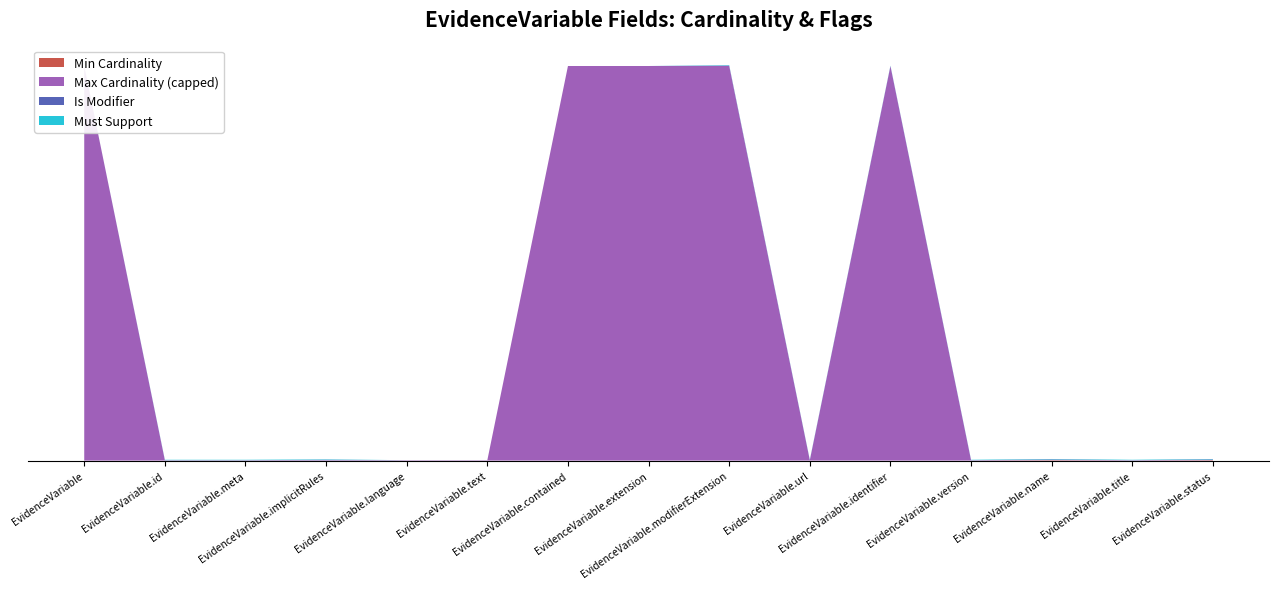

Reading right to left, transcribe all the data shown in this chart.

Min Cardinality: EvidenceVariable.status=1	EvidenceVariable.title=0	EvidenceVariable.name=1	EvidenceVariable.version=0	EvidenceVariable.identifier=0	EvidenceVariable.url=0	EvidenceVariable.modifierExtension=0	EvidenceVariable.extension=0	EvidenceVariable.contained=0	EvidenceVariable.text=0	EvidenceVariable.language=0	EvidenceVariable.implicitRules=0	EvidenceVariable.meta=0	EvidenceVariable.id=0	EvidenceVariable=0
Max Cardinality (capped): EvidenceVariable.status=1	EvidenceVariable.title=1	EvidenceVariable.name=1	EvidenceVariable.version=1	EvidenceVariable.identifier=999	EvidenceVariable.url=1	EvidenceVariable.modifierExtension=999	EvidenceVariable.extension=999	EvidenceVariable.contained=999	EvidenceVariable.text=1	EvidenceVariable.language=1	EvidenceVariable.implicitRules=1	EvidenceVariable.meta=1	EvidenceVariable.id=1	EvidenceVariable=999
Is Modifier: EvidenceVariable.status=1	EvidenceVariable.title=0	EvidenceVariable.name=1	EvidenceVariable.version=0	EvidenceVariable.identifier=0	EvidenceVariable.url=0	EvidenceVariable.modifierExtension=1	EvidenceVariable.extension=0	EvidenceVariable.contained=0	EvidenceVariable.text=0	EvidenceVariable.language=0	EvidenceVariable.implicitRules=1	EvidenceVariable.meta=0	EvidenceVariable.id=0	EvidenceVariable=0
Must Support: EvidenceVariable.status=1	EvidenceVariable.title=1	EvidenceVariable.name=1	EvidenceVariable.version=1	EvidenceVariable.identifier=1	EvidenceVariable.url=1	EvidenceVariable.modifierExtension=1	EvidenceVariable.extension=0	EvidenceVariable.contained=0	EvidenceVariable.text=0	EvidenceVariable.language=0	EvidenceVariable.implicitRules=1	EvidenceVariable.meta=1	EvidenceVariable.id=1	EvidenceVariable=0